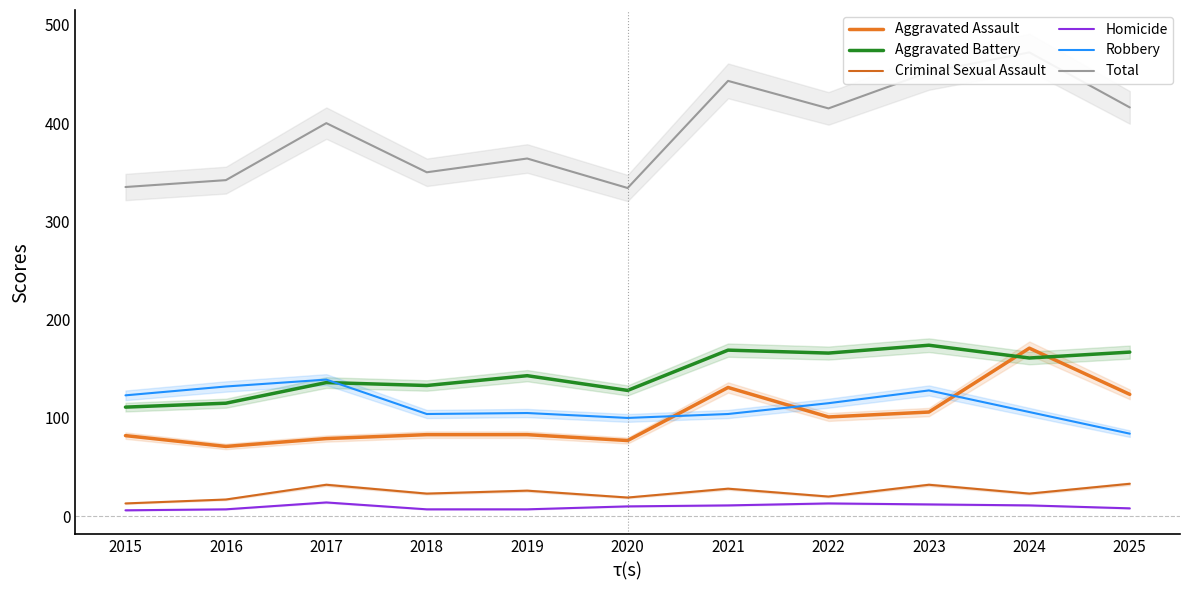

In Criminal Sexual Assault, how many points are higher than both neighbors (excluding endpoints)?

4